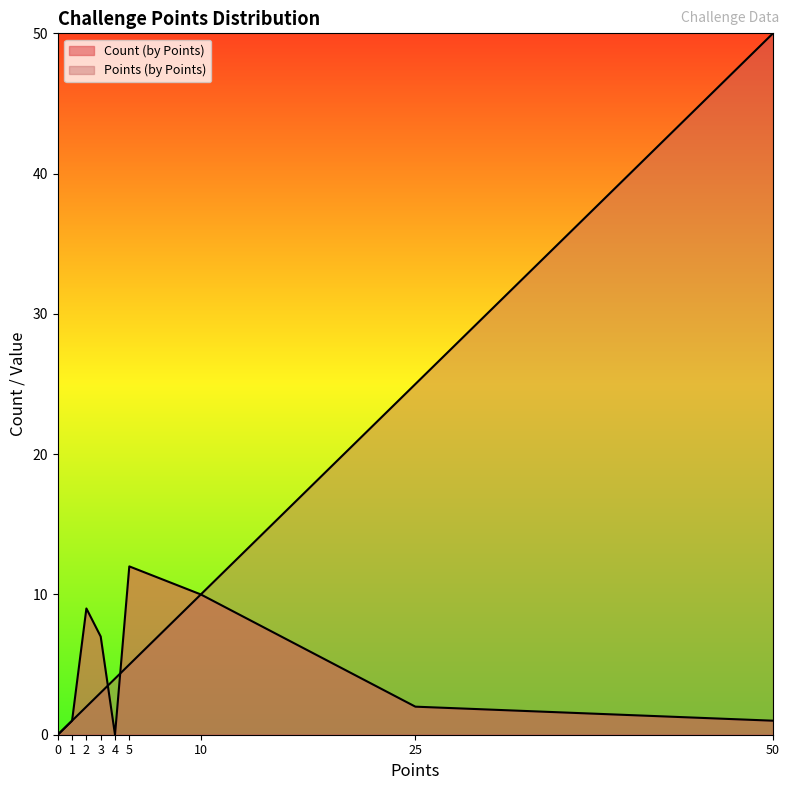

What is the difference between the Count (by Points) values at 3 and 1?

6